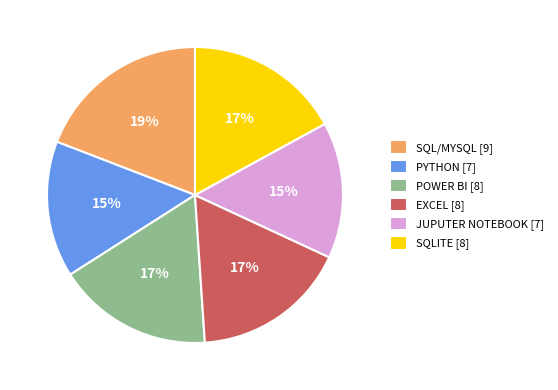

Is it true that EXCEL is 6% of the pie?

False